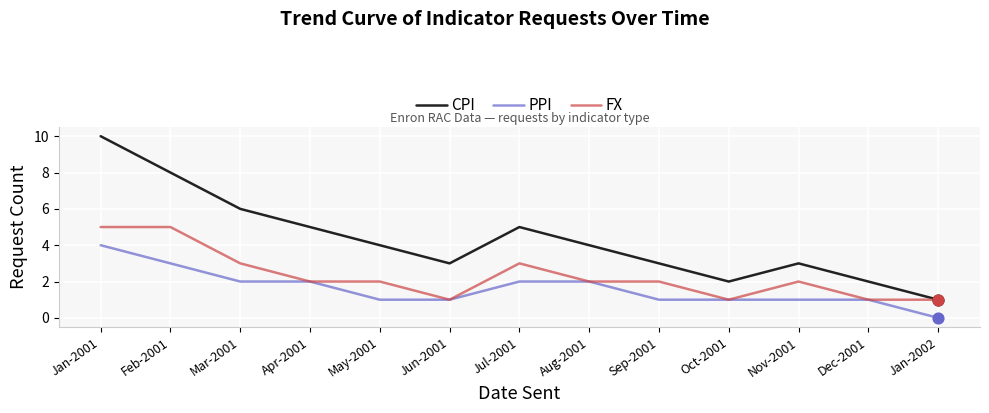

What are all the series names shown in the legend?

CPI, PPI, FX